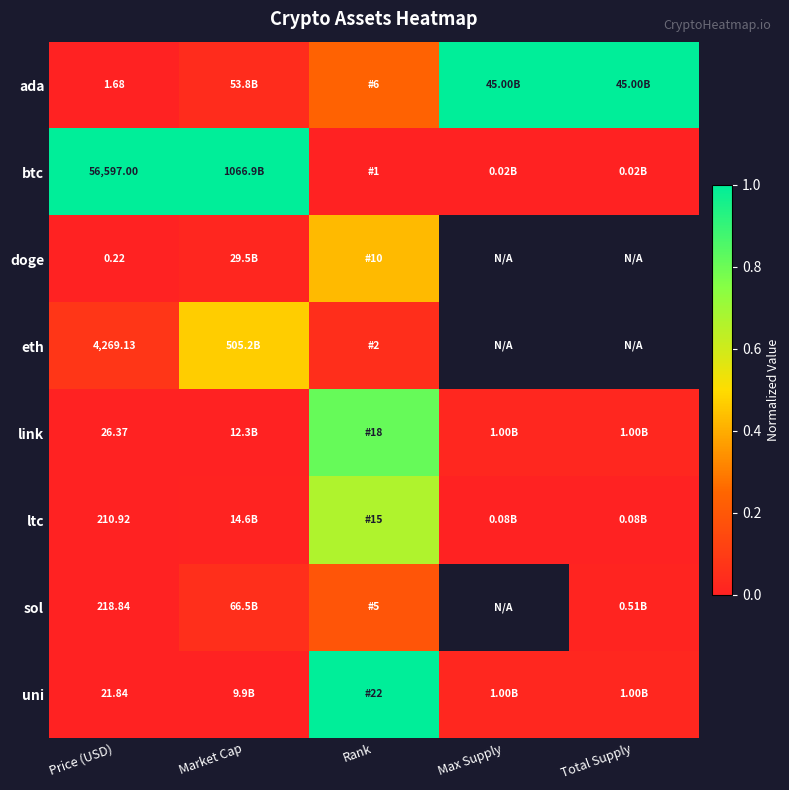

At Price (USD), list the series in order from smallest to largest.

doge, ada, uni, link, ltc, sol, eth, btc